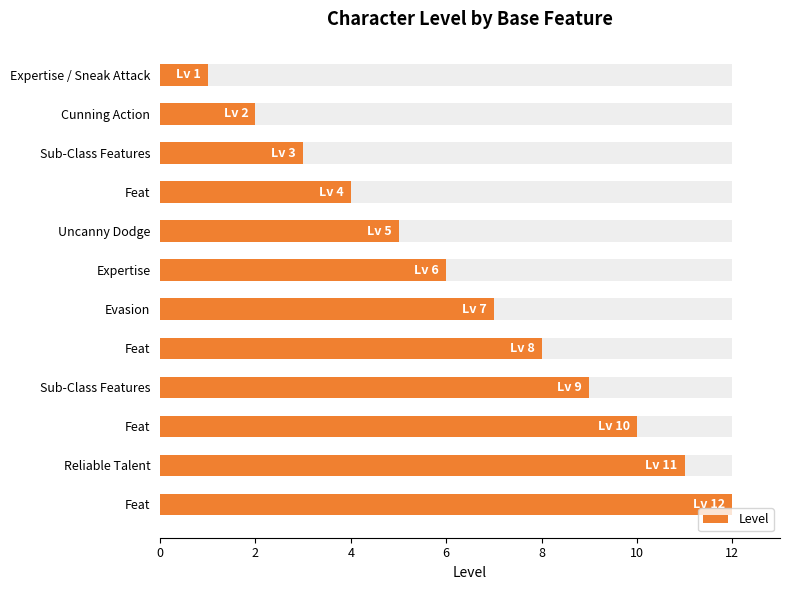

How many bars are there in total?

12